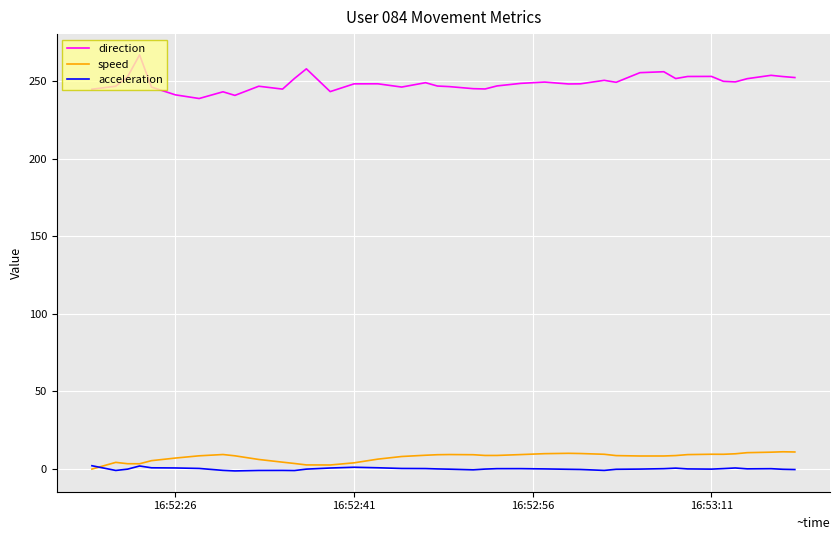

What is the greatest value displayed?

266.7